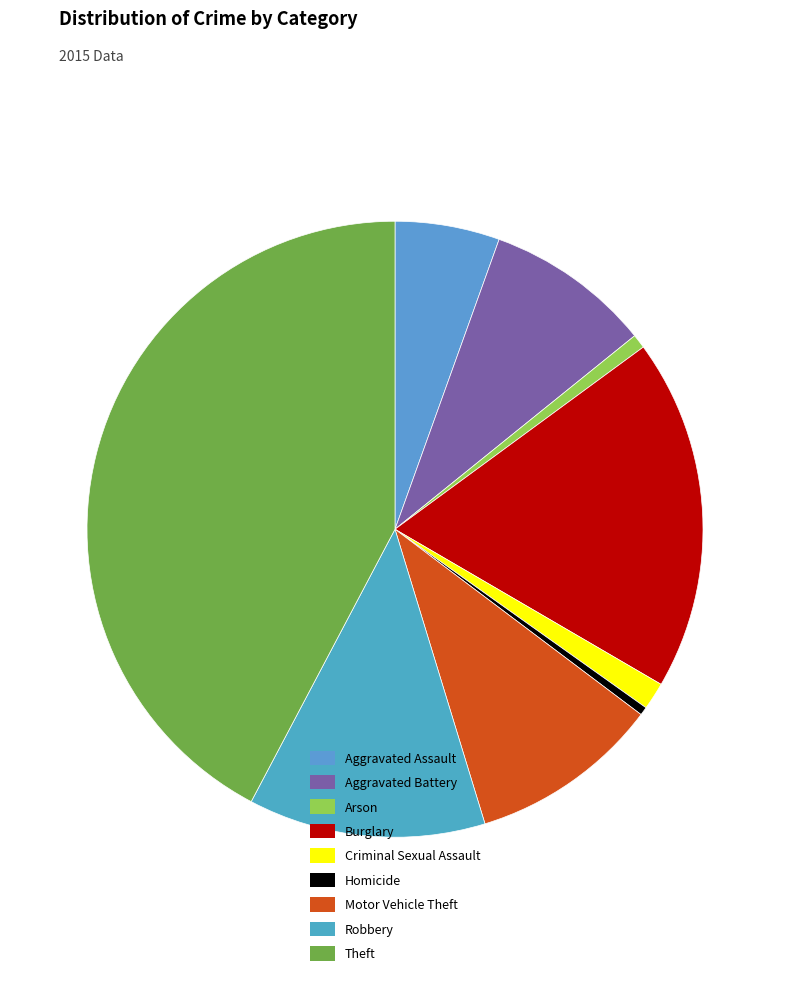

Rank the categories by value from lowest to highest.

Homicide, Arson, Criminal Sexual Assault, Aggravated Assault, Aggravated Battery, Motor Vehicle Theft, Robbery, Burglary, Theft